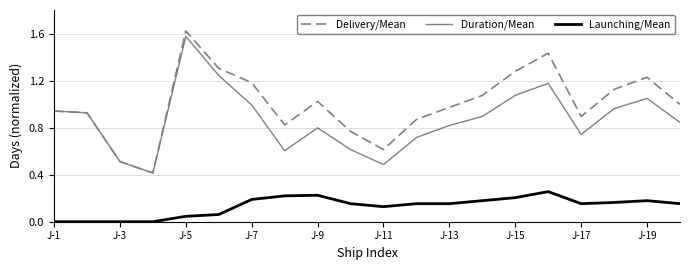

True or false: Launching/Mean and Duration/Mean intersect in this chart.

False